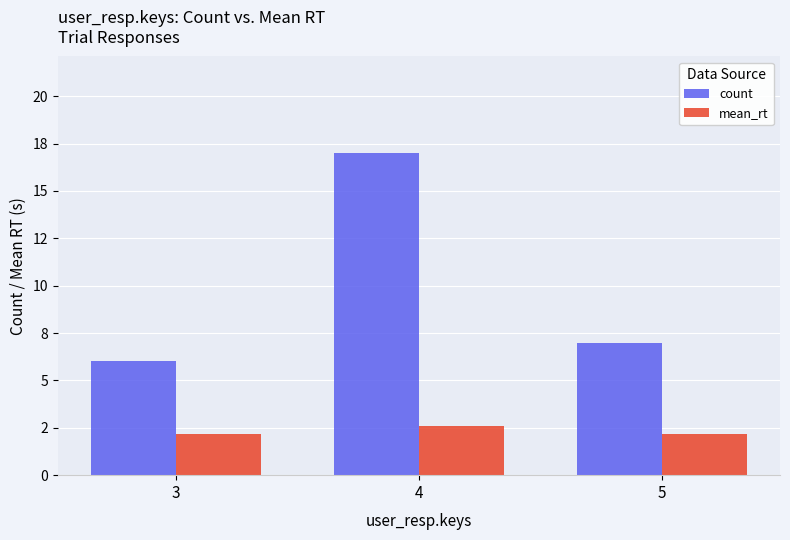

At 4, list the series in order from smallest to largest.

mean_rt, count